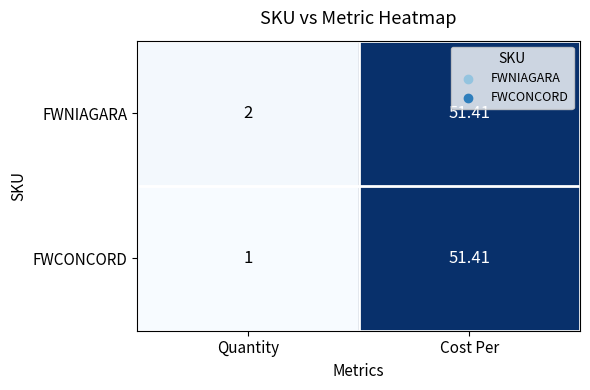

How many categories are shown in the chart?

2